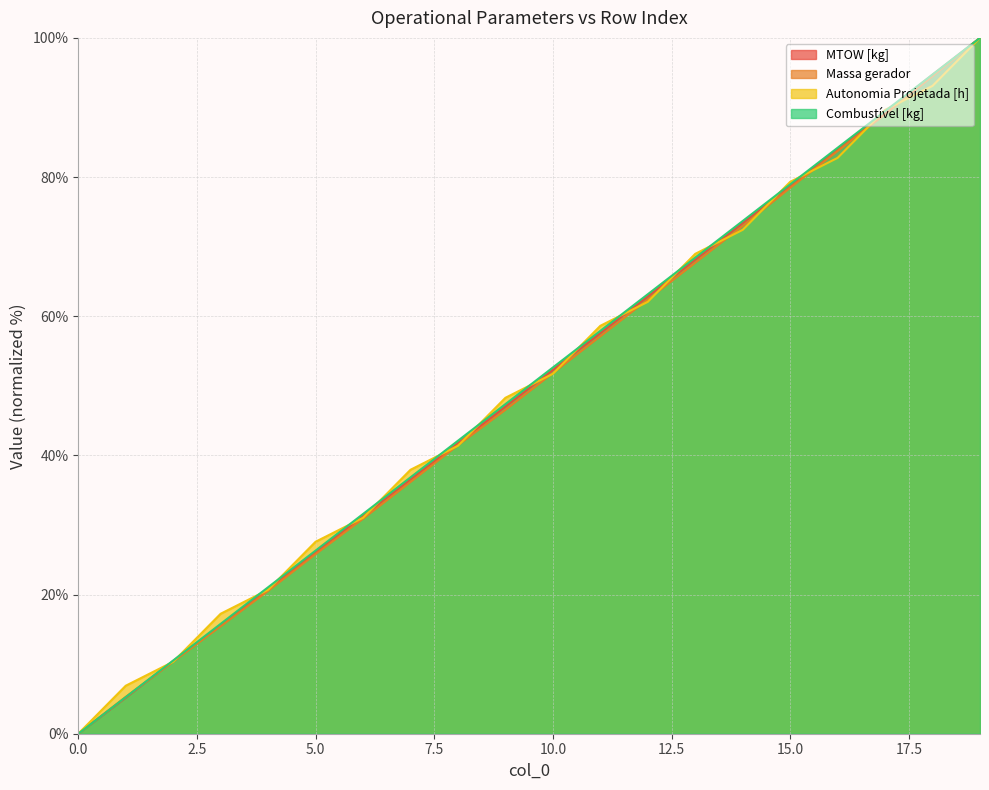

What is the value of the MTOW [kg] point at the 13th from the left?

62.8